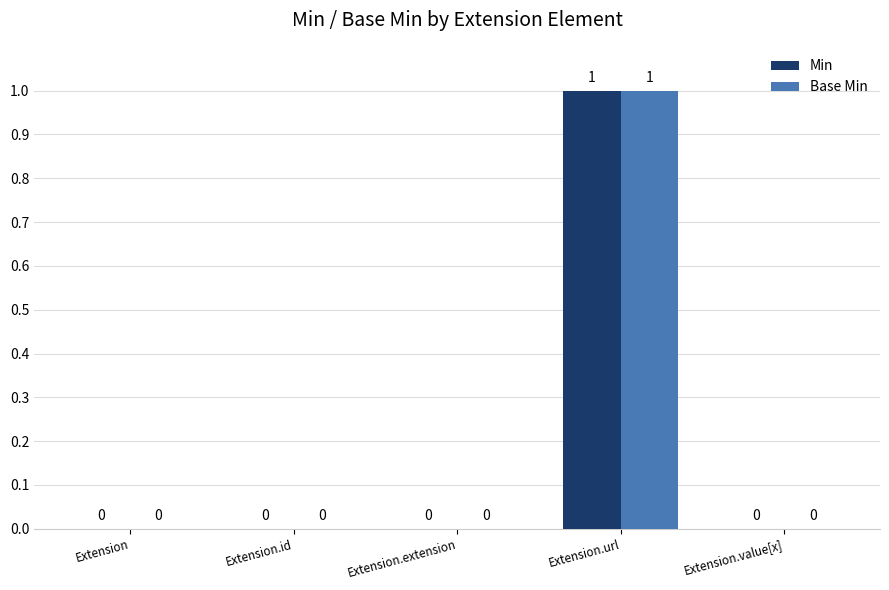

At which category is the sum across all series the highest?

Extension.url